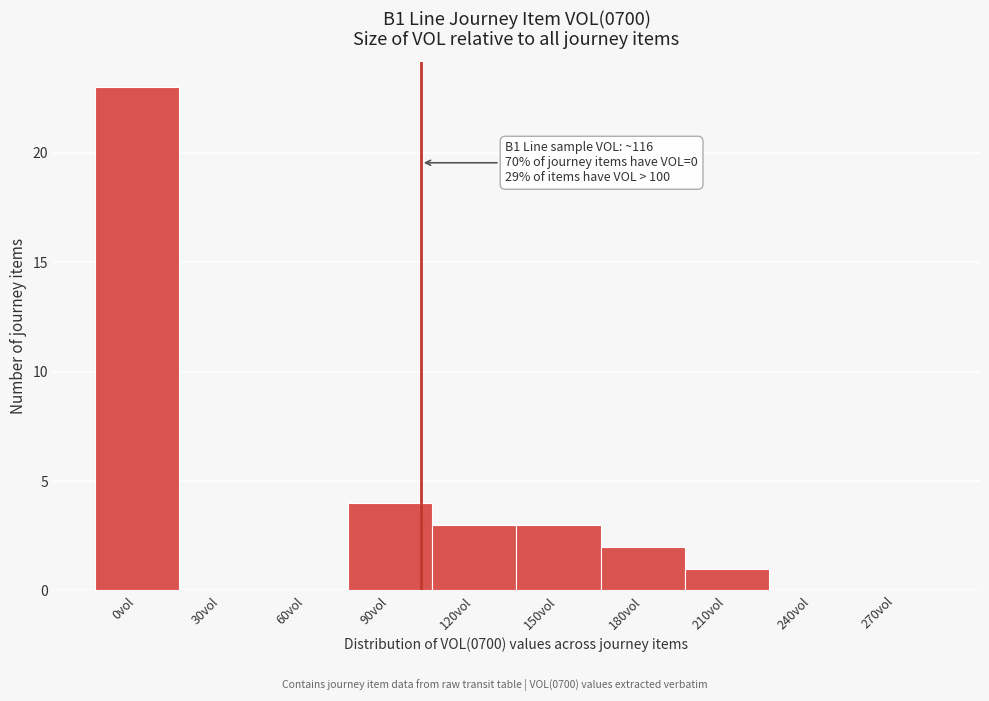

Reading left to right, list all the values displayed in this chart.

0vol=23	30vol=0	60vol=0	90vol=4	120vol=3	150vol=3	180vol=2	210vol=1	240vol=0	270vol=0